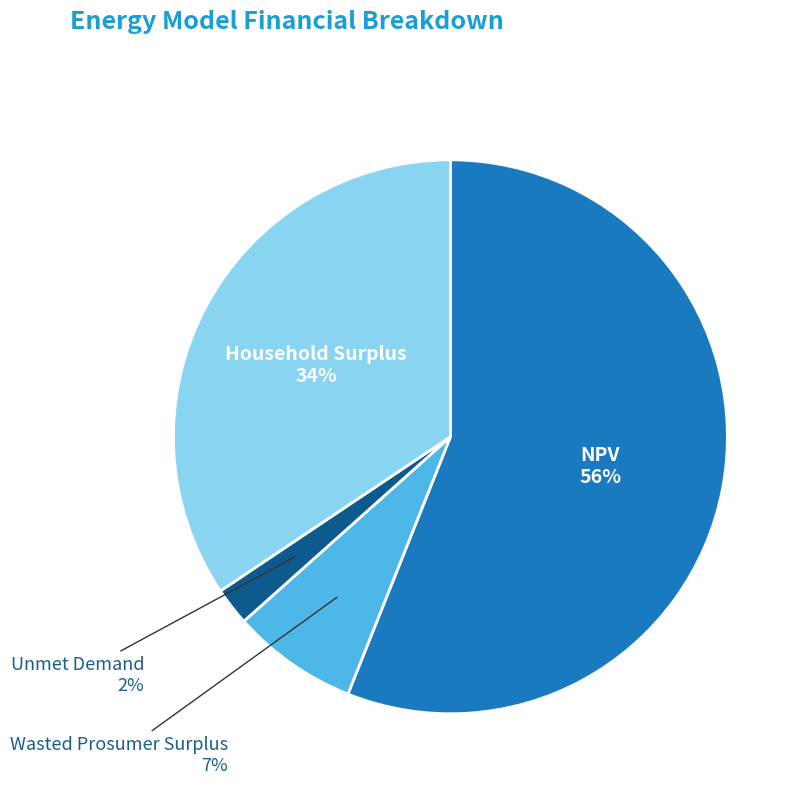

Combined, do Unmet Demand and Household Surplus account for over 50%?

No